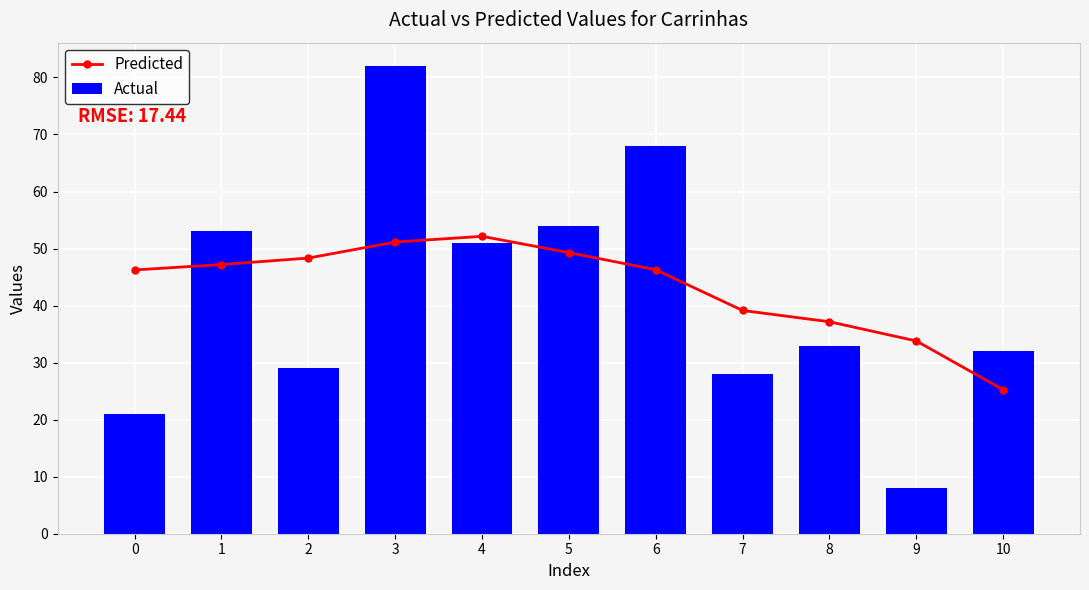

What is the difference between the second highest and minimum values in the Actual series?

60